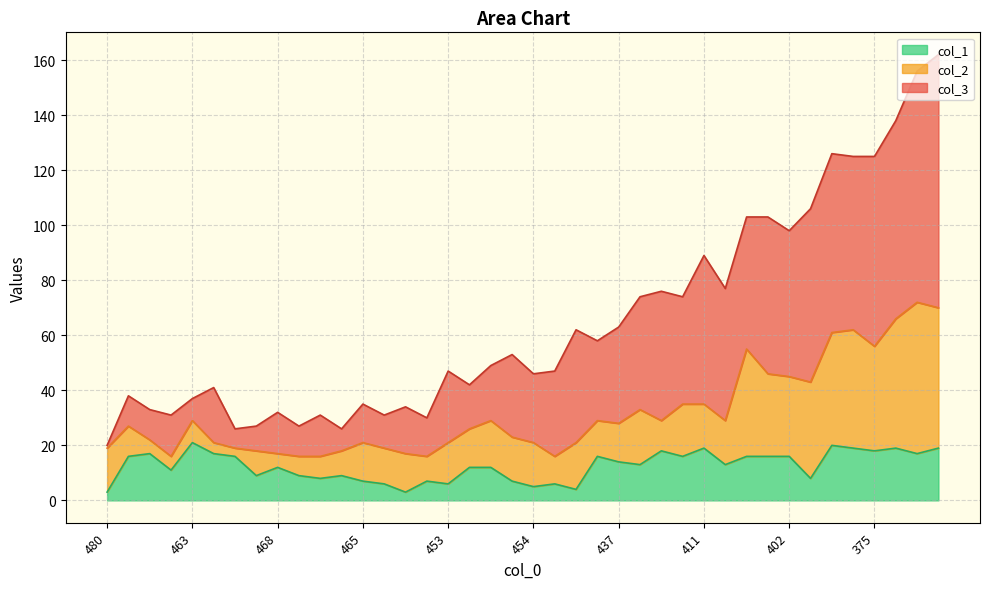

How many lines are shown in the chart?

3